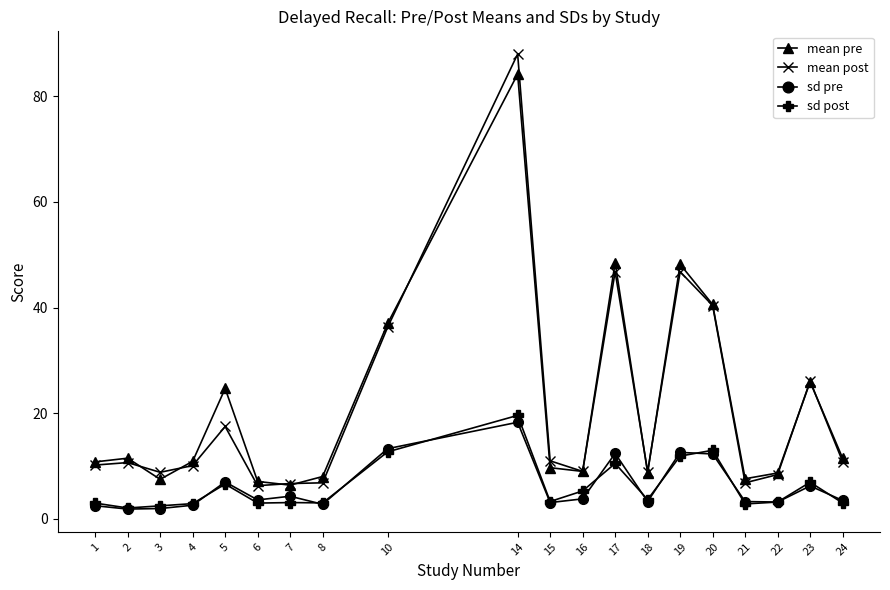

What is the minimum value for mean post?

6.3